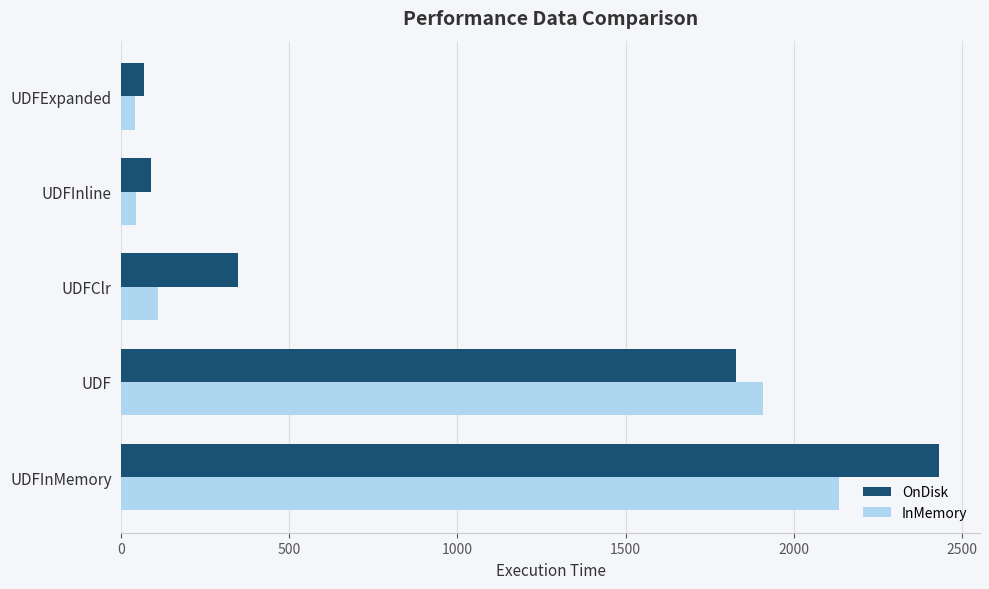

Rank the series at UDFClr from lowest to highest value.

InMemory, OnDisk